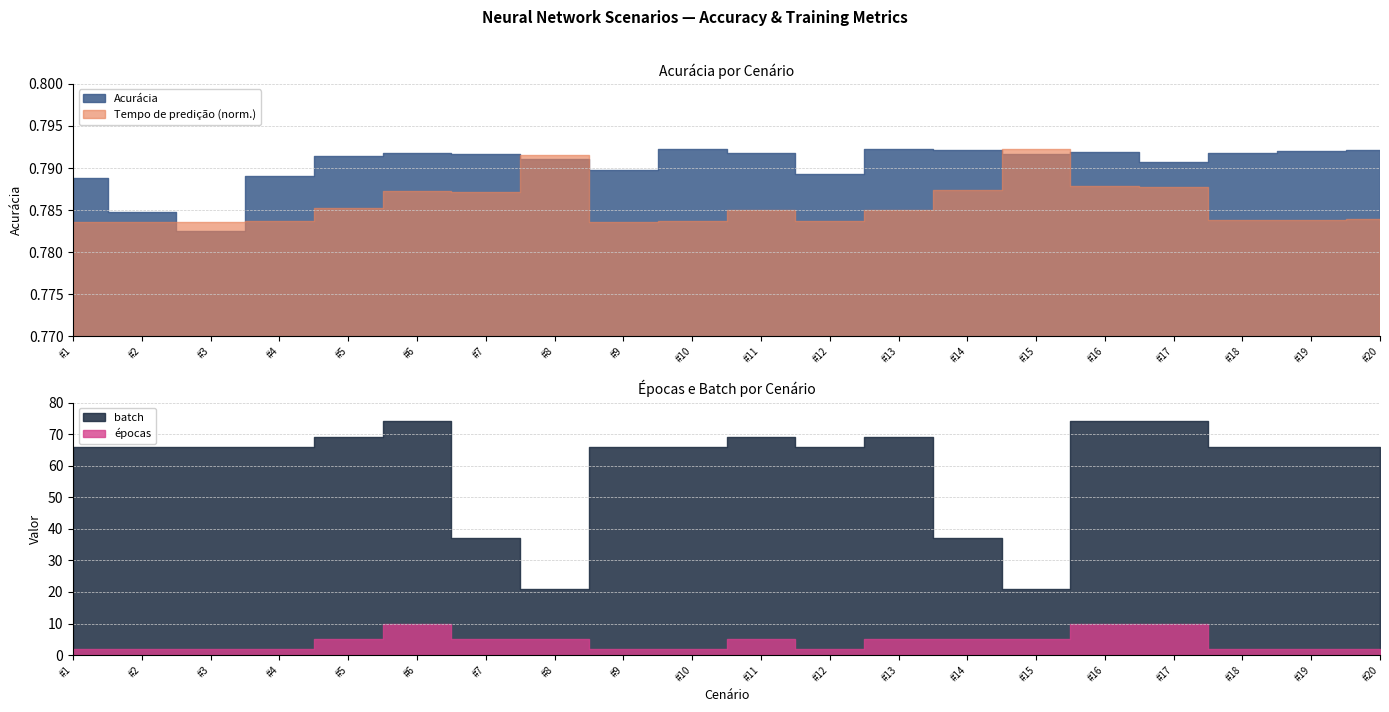

Which category has the lowest value in the batch series?

#8